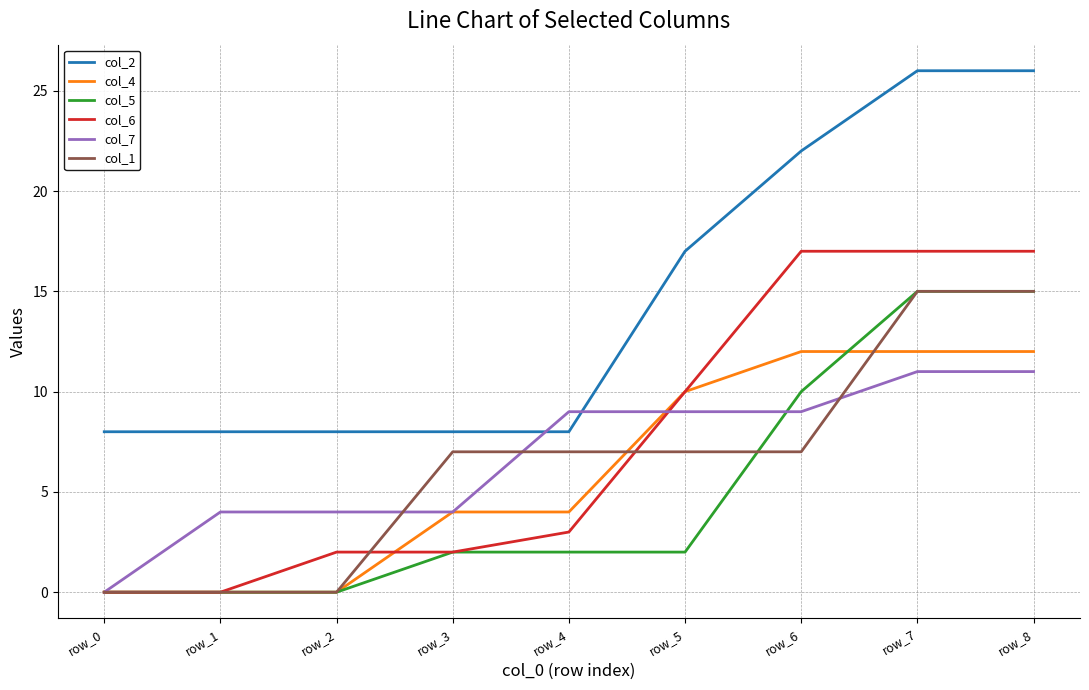

What is the greatest value displayed?

26